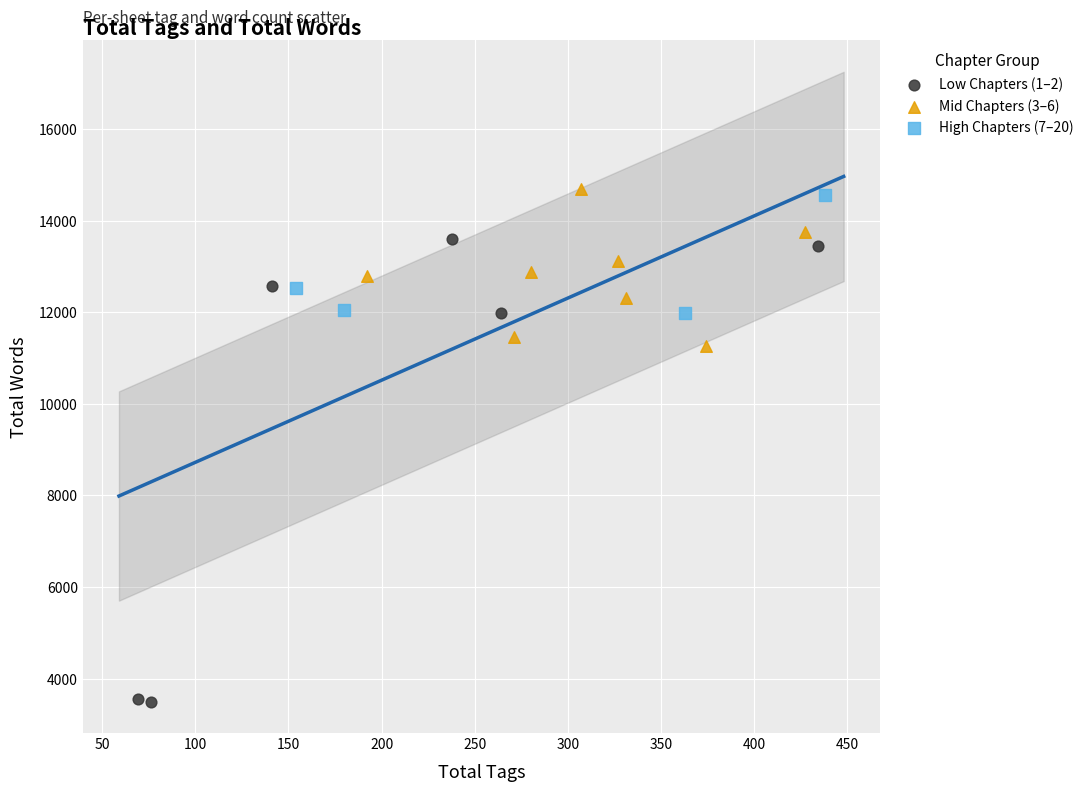

Which series contains the lowest Y value?

Low Chapters (1–2)